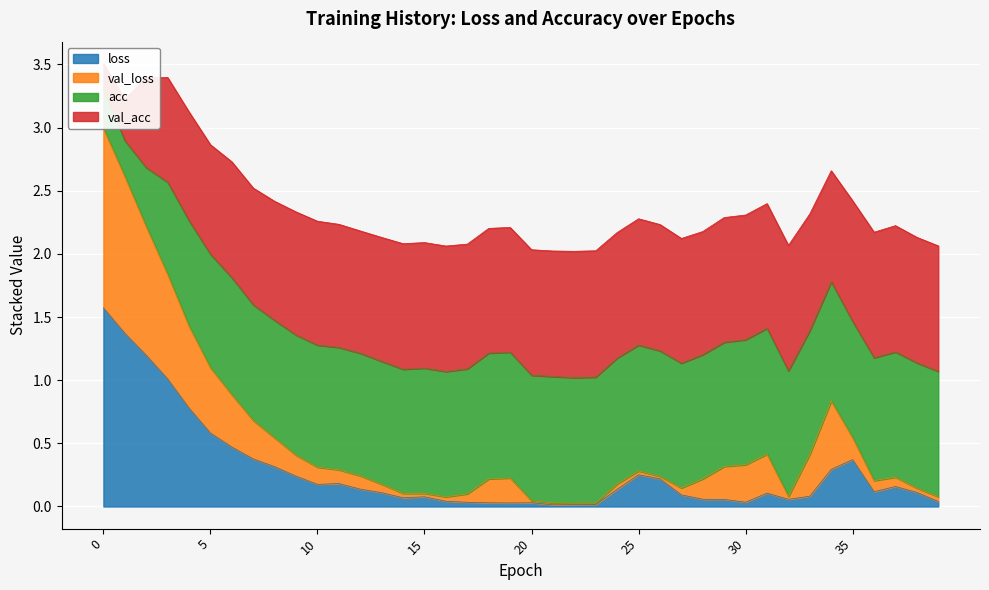

How many interior local peaks does the loss series have?

7